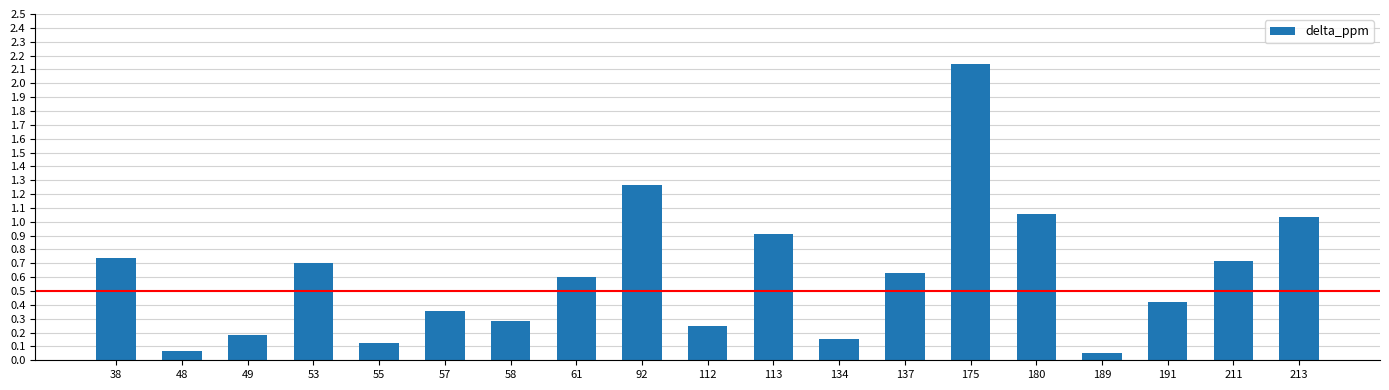

Which category has the highest value across all series?

175